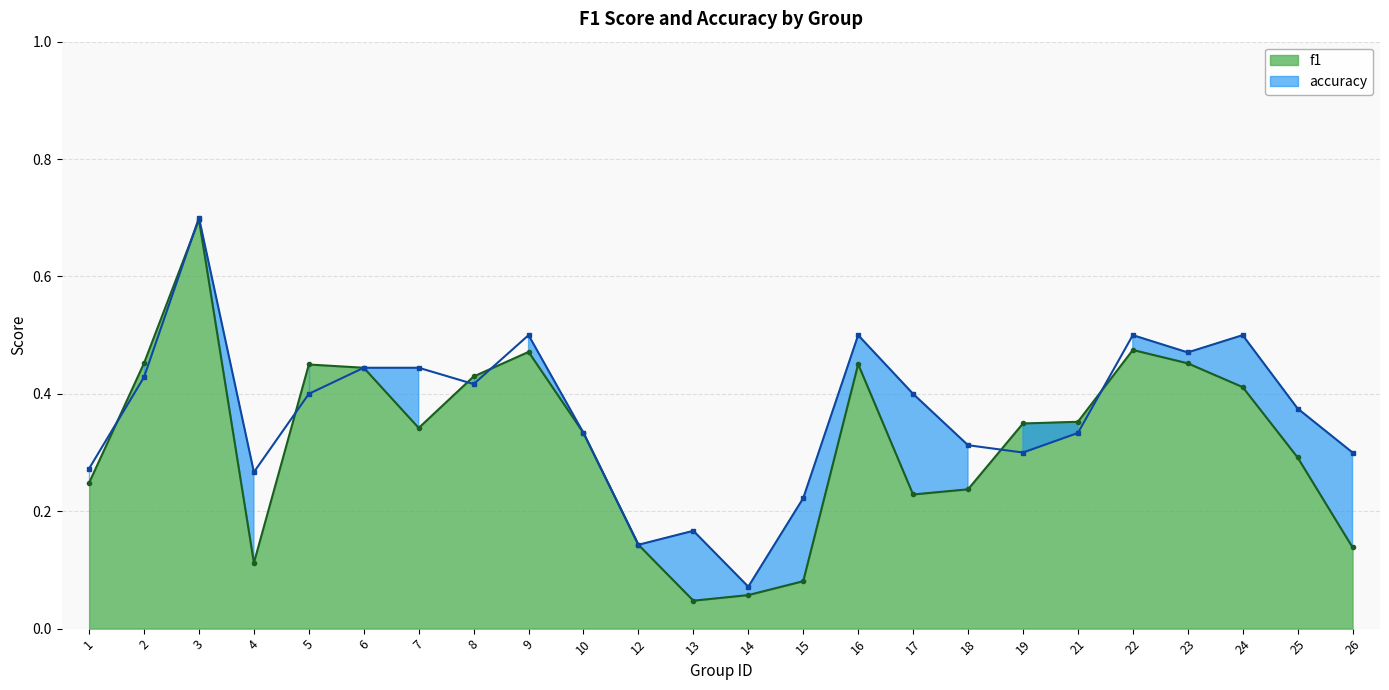

The f1 series shows 0.8 at 6. True or false?

False